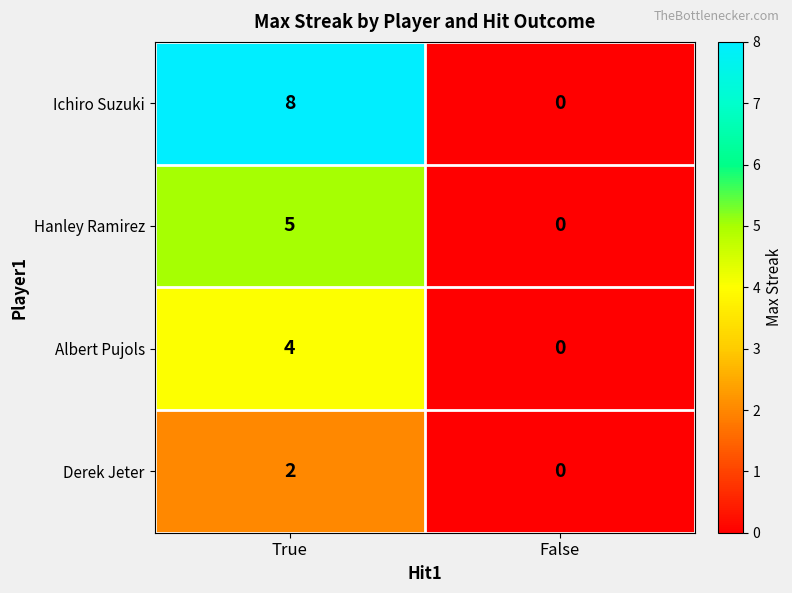

At which category does the chart reach its peak across all series?

True